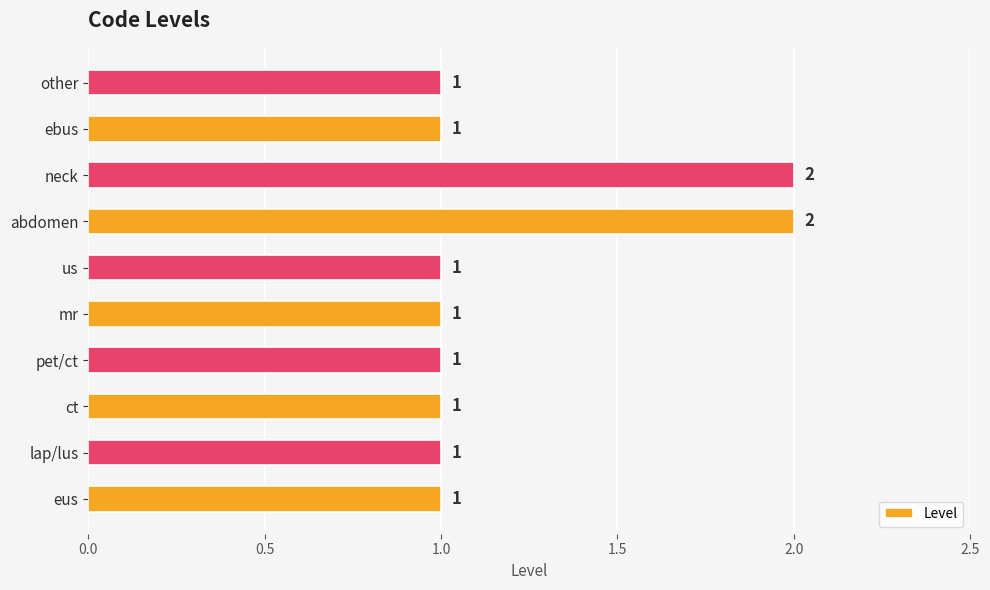

What is the minimum value shown in the chart?

1